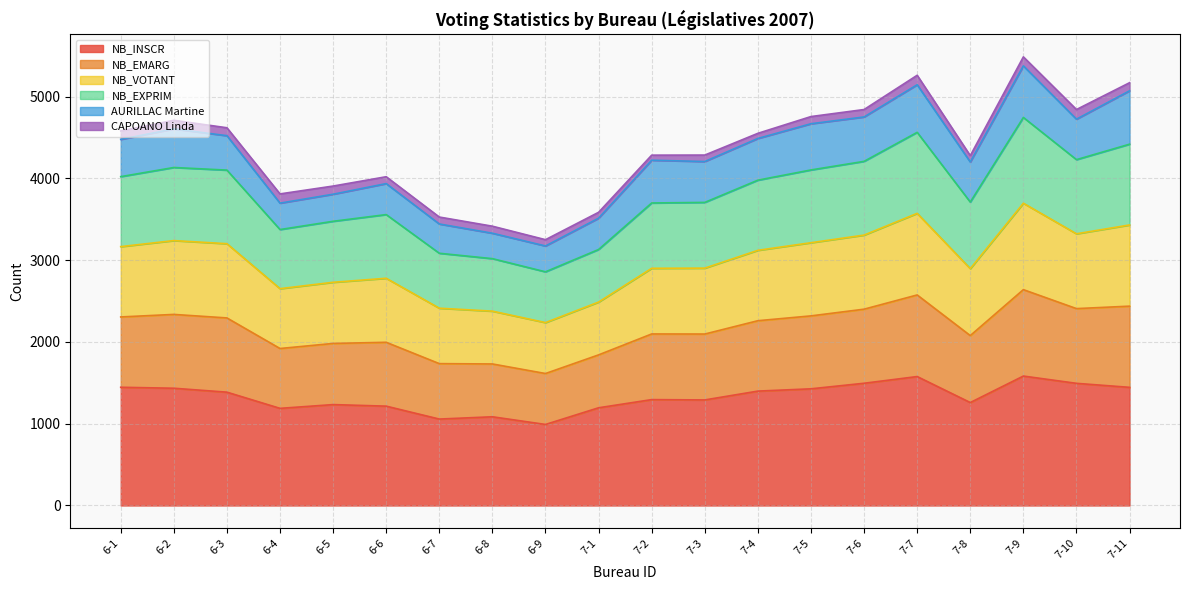

What is the lowest value of the NB_INSCR series?

991